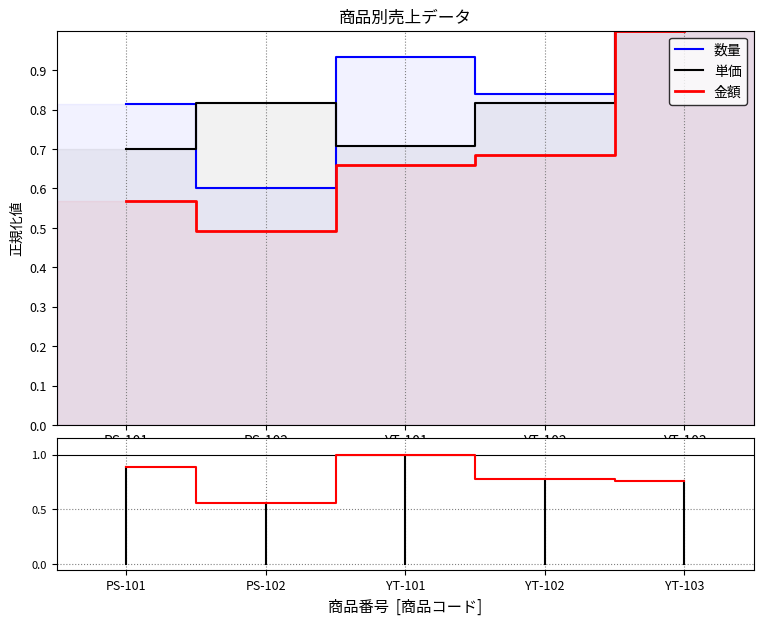

At which category does 数量 reach its first local peak?

YT-101